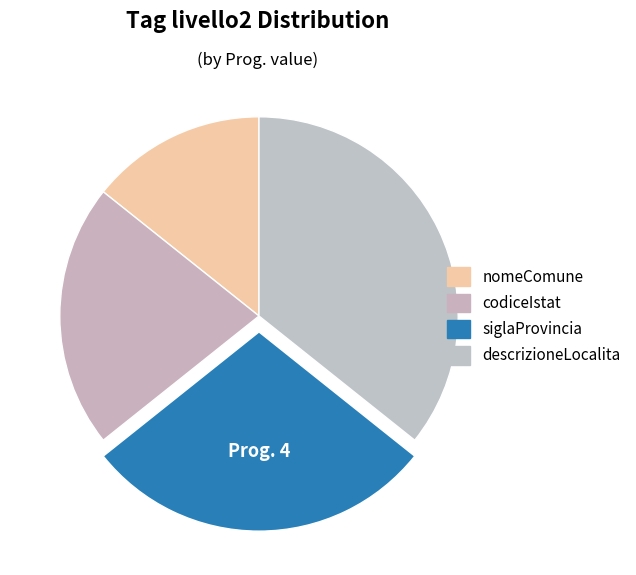

To the nearest percent, what is the difference between the largest and smallest slice percentages?

21%